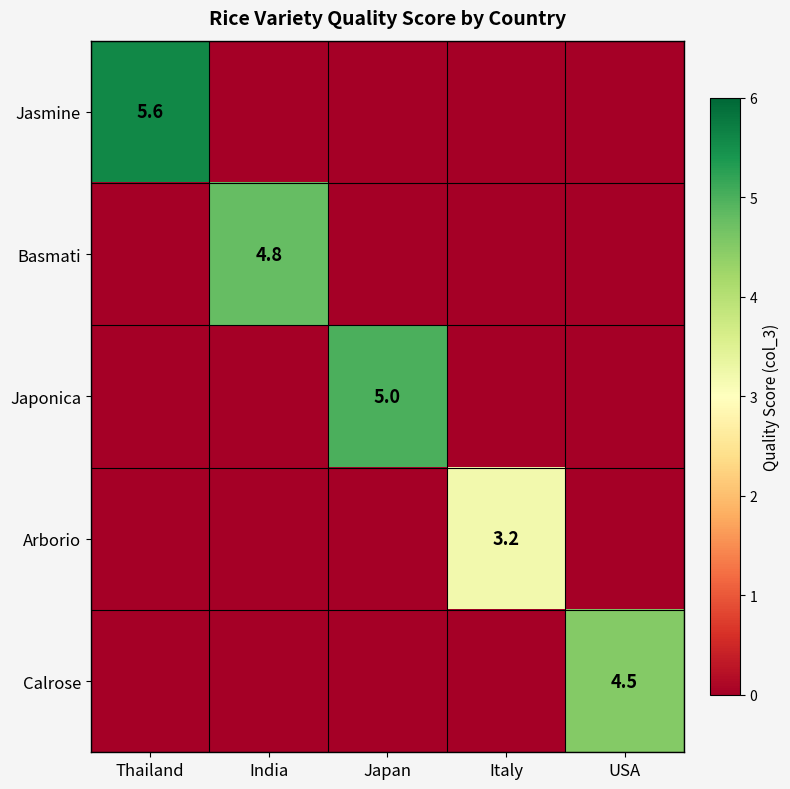

Is it true that Basmati equals 4.8 at India?

True